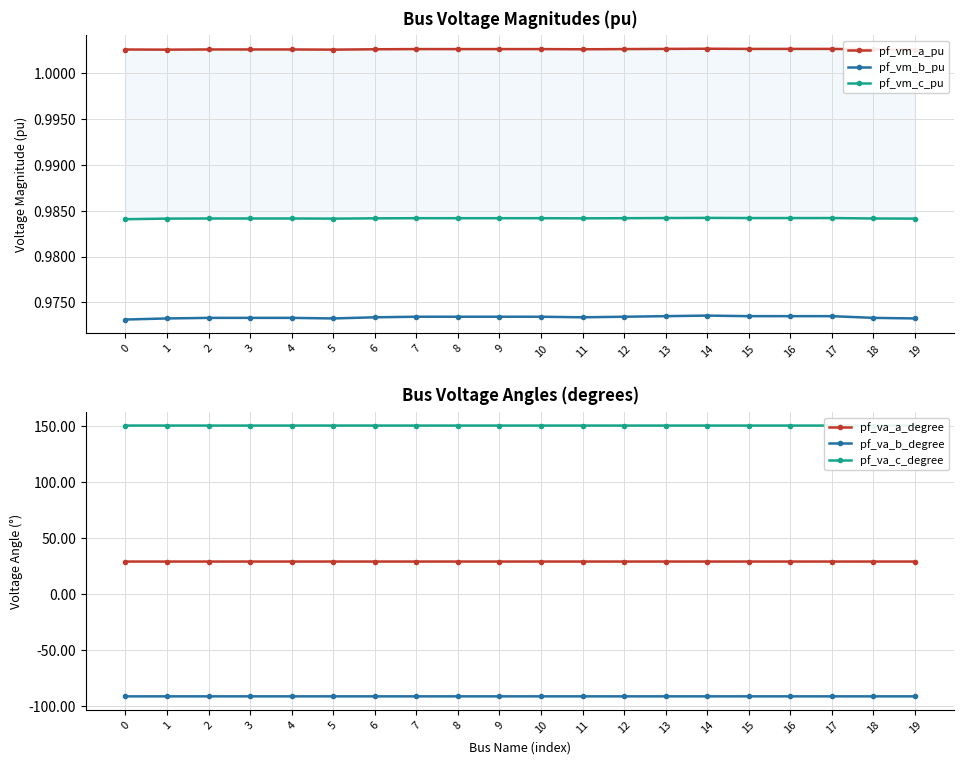

Rank the categories by pf_va_a_degree value from lowest to highest.

0, 1, 5, 19, 3, 2, 4, 18, 11, 6, 12, 7, 8, 9, 10, 13, 15, 16, 17, 14